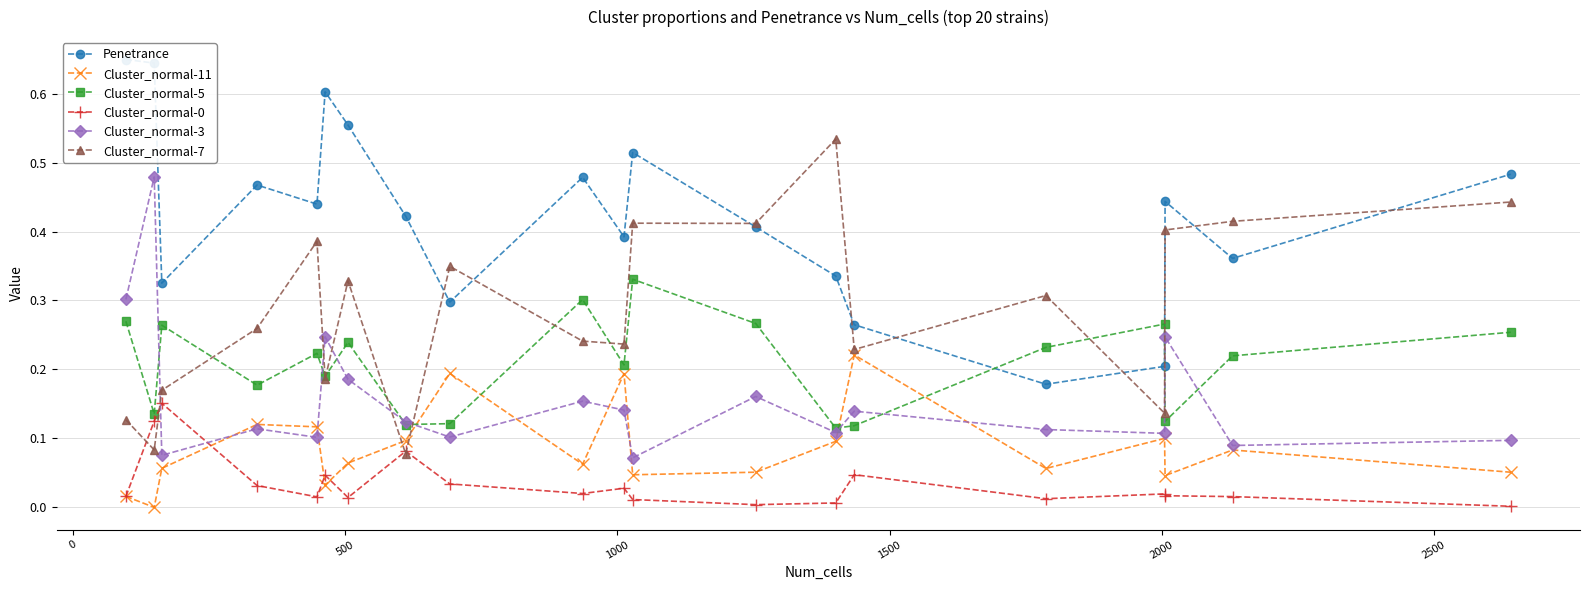

What are all the series names shown in the legend?

Penetrance, Cluster_normal-11, Cluster_normal-5, Cluster_normal-0, Cluster_normal-3, Cluster_normal-7